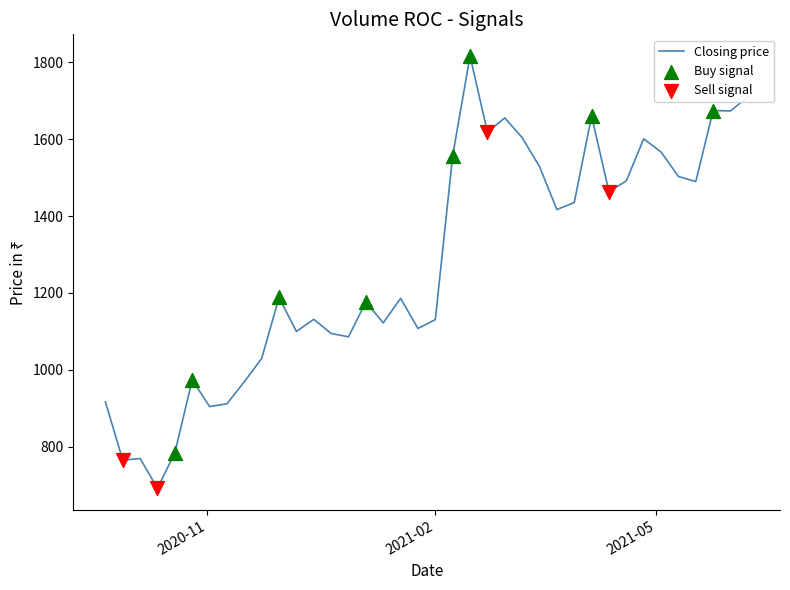

What is the difference between the maximum and minimum values?

1124.7